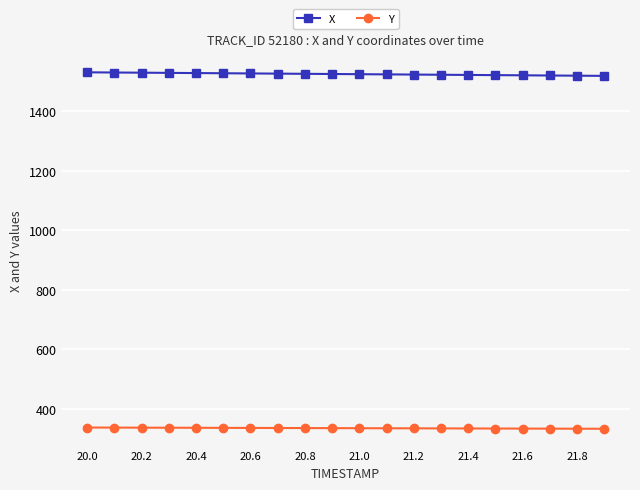

What is the value of the X point at the 7th from the left?

1527.3